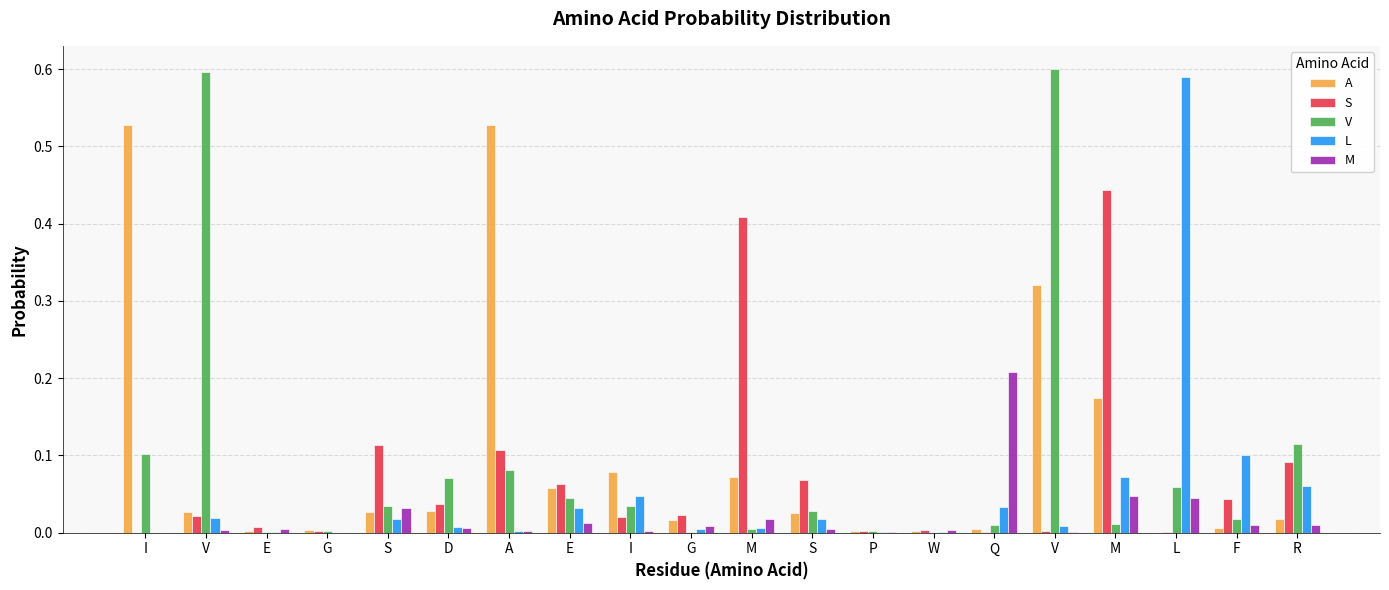

What are all the series names shown in the legend?

A, S, V, L, M